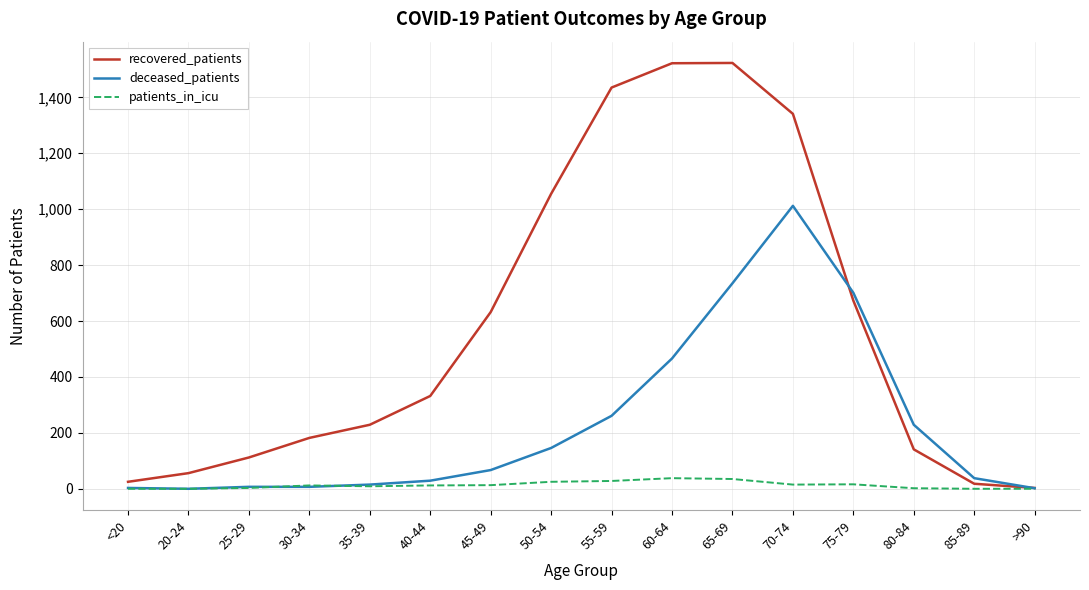

What is the greatest value displayed?

1523